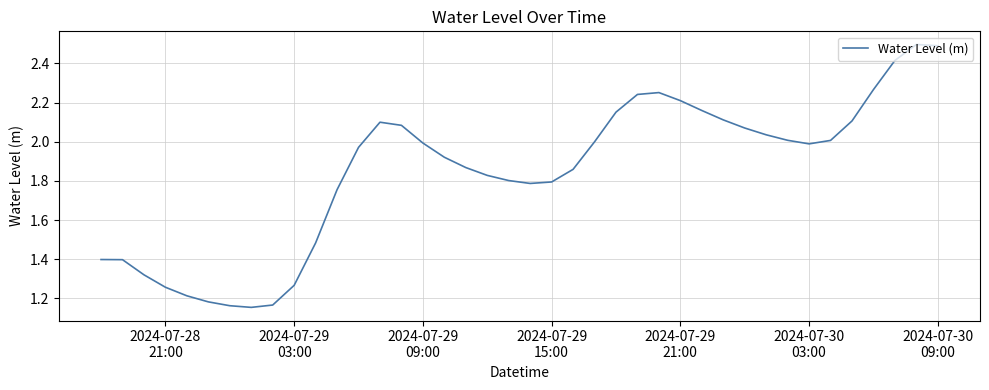

What is the greatest value displayed?

2.5